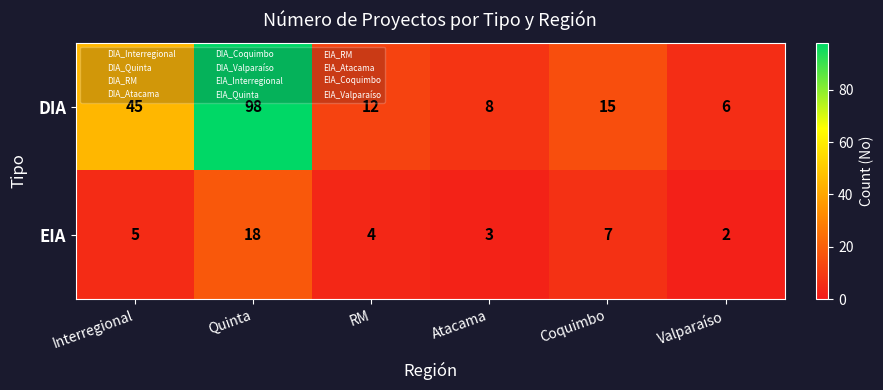

The value of EIA at Interregional is 5. True or false?

True